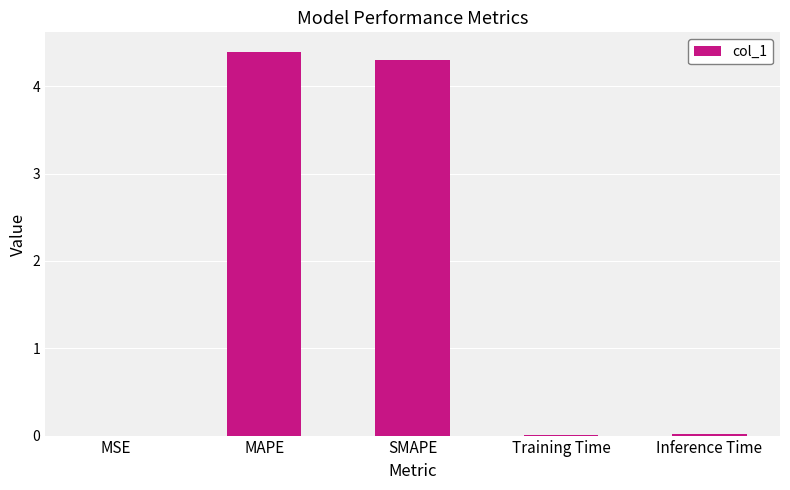

What is the difference between the values at SMAPE and Training Time?

4.3